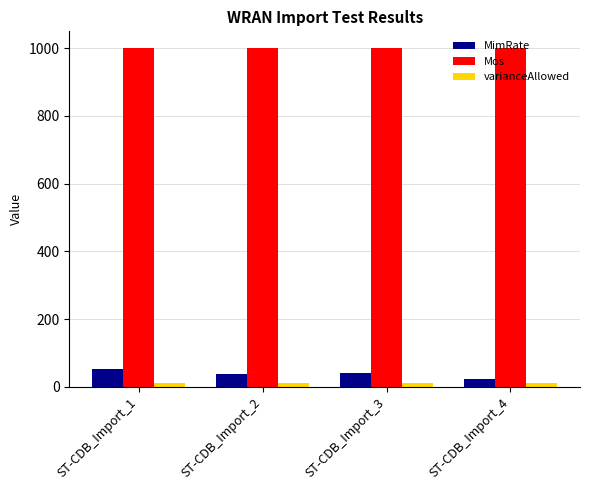

How many groups of bars are there?

4